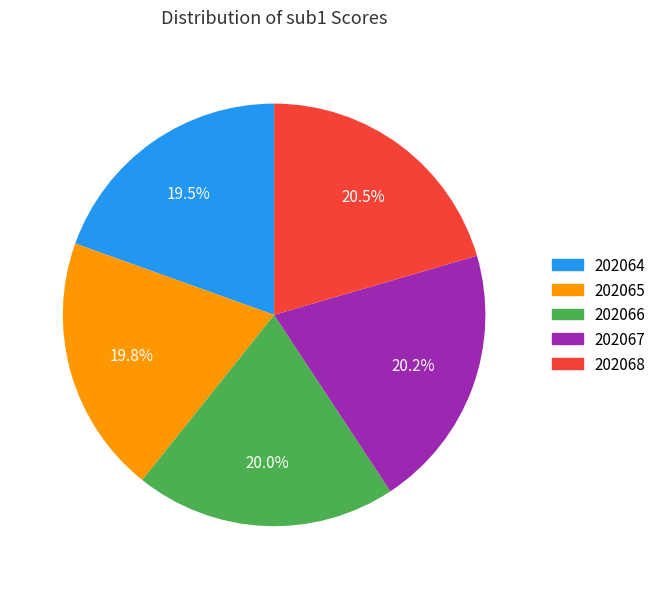

Does 202066 account for over 50% of the chart?

No